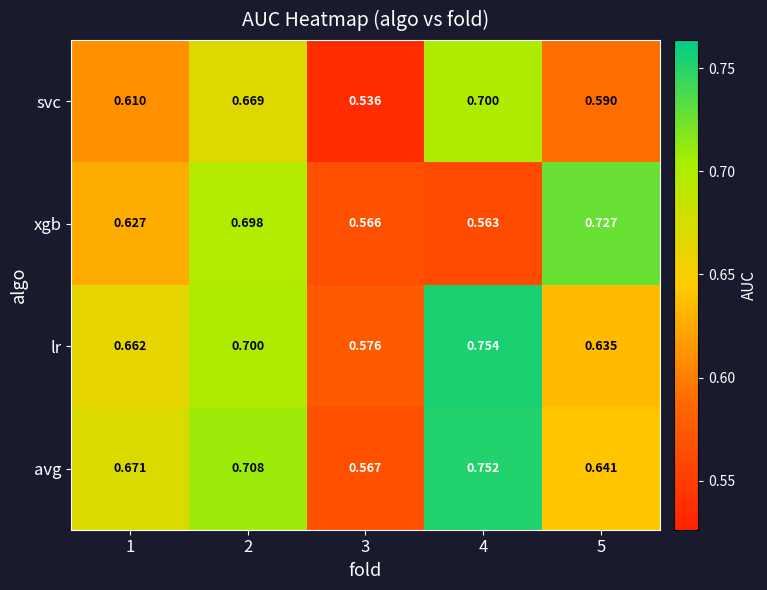

Which series has the largest range (max minus min)?

avg